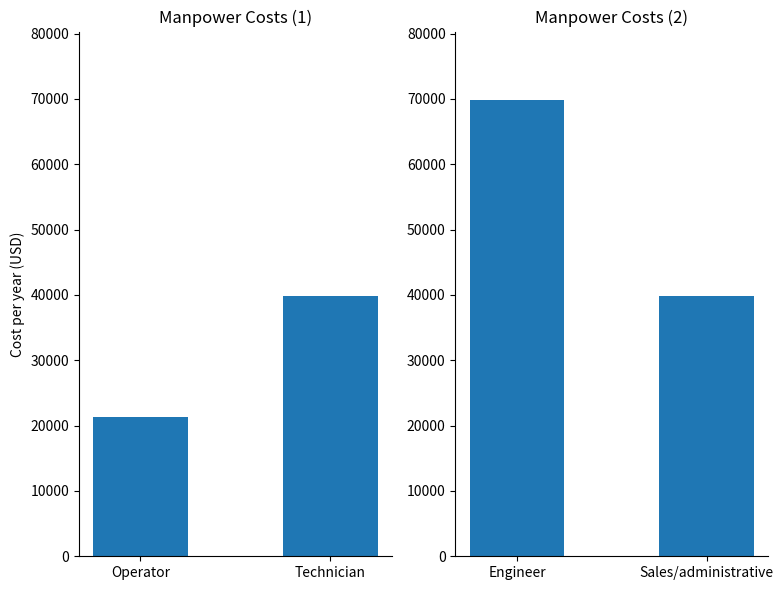

What value does the data have at Sales/administrative?

39809